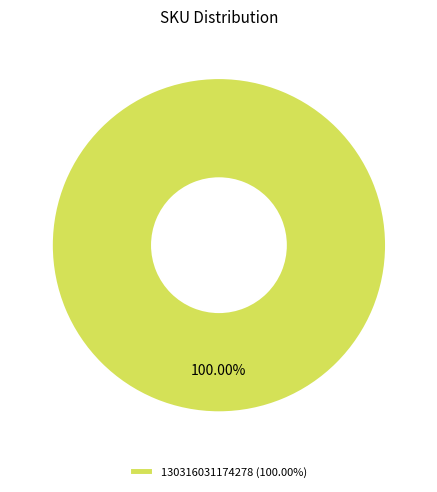

Does 130316031174278 (100.00%) represent more than half of the total?

Yes